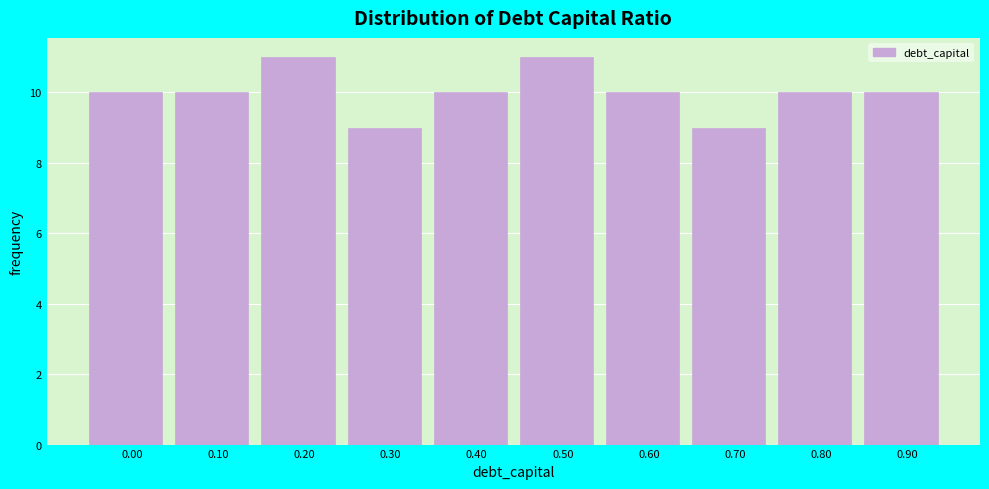

Reading left to right, transcribe all the data shown in this chart.

0.00=10	0.10=10	0.20=11	0.30=9	0.40=10	0.50=11	0.60=10	0.70=9	0.80=10	0.90=10